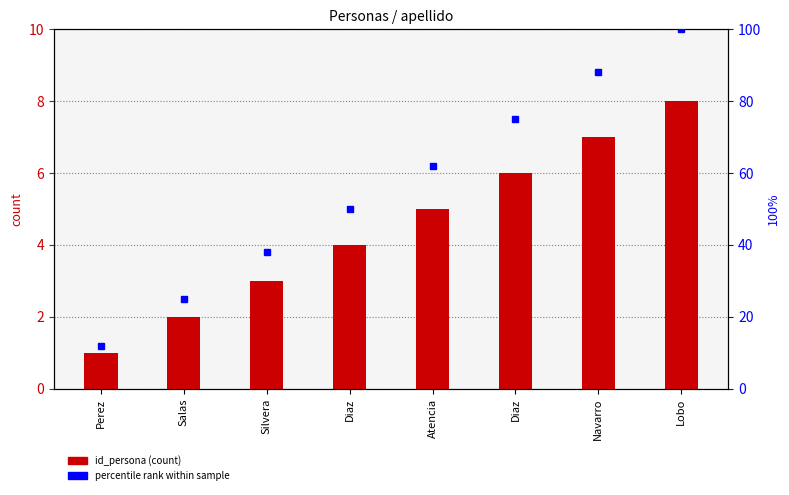

Does the chart contain stacked bars?

No